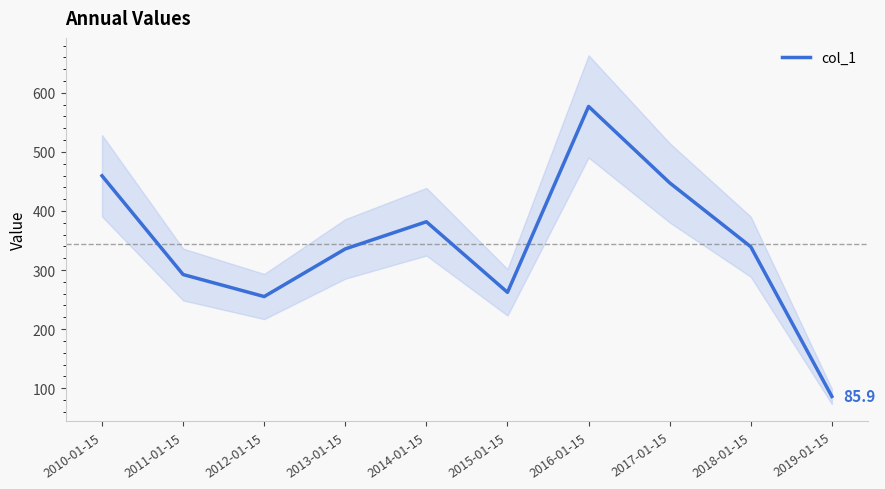

How many lines are shown in the chart?

1